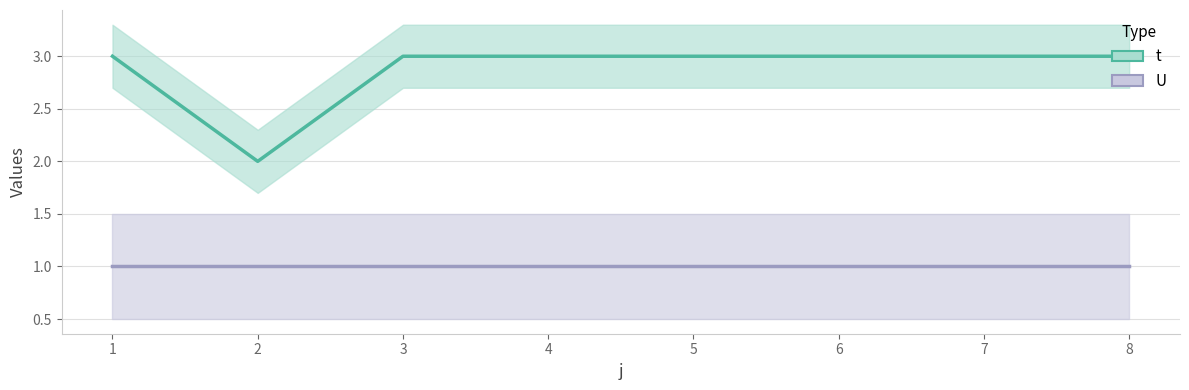

List the labels in order of value, smallest first.

2, 1, 3, 4, 5, 6, 7, 8